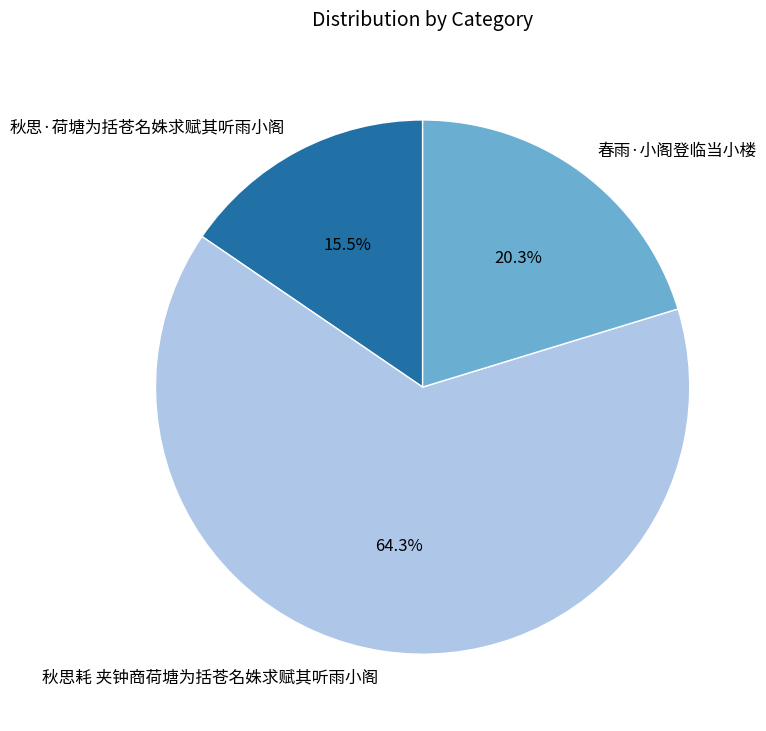

The 秋思耗 夹钟商荷塘为括苍名姝求赋其听雨小阁 slice represents 49% of the pie. True or false?

False